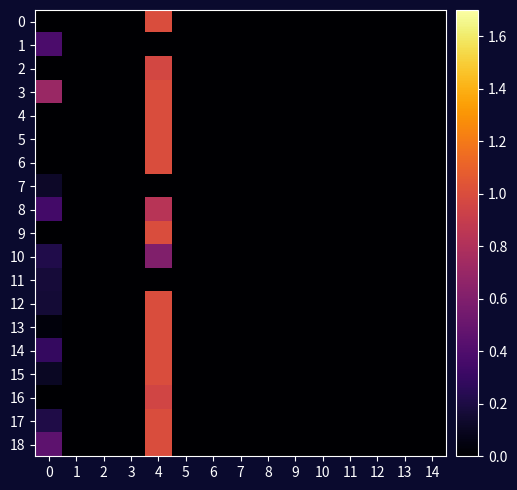

At how many categories does at least one series exceed 0?

2